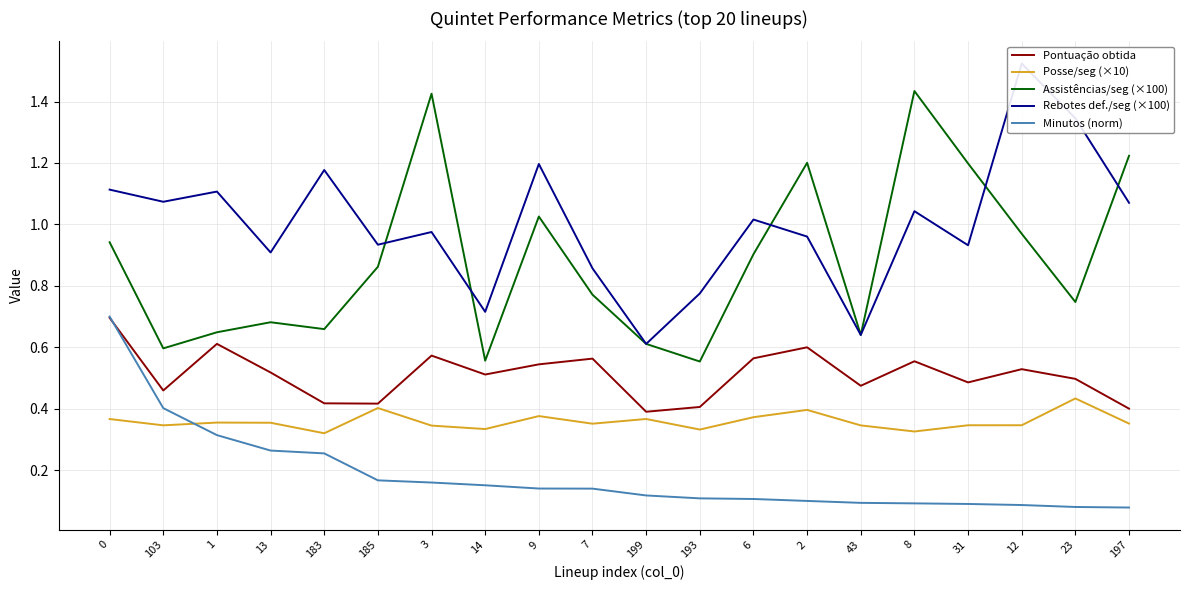

What is the average value of the Posse/seg (×10) series?

0.4